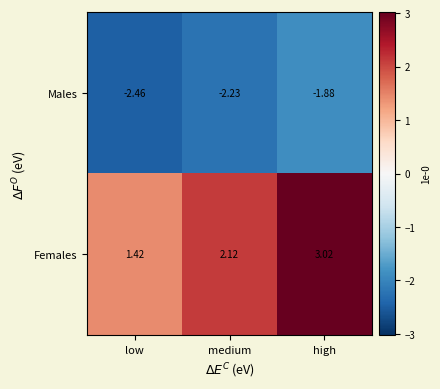

Rank the series at medium from highest to lowest value.

Females, Males